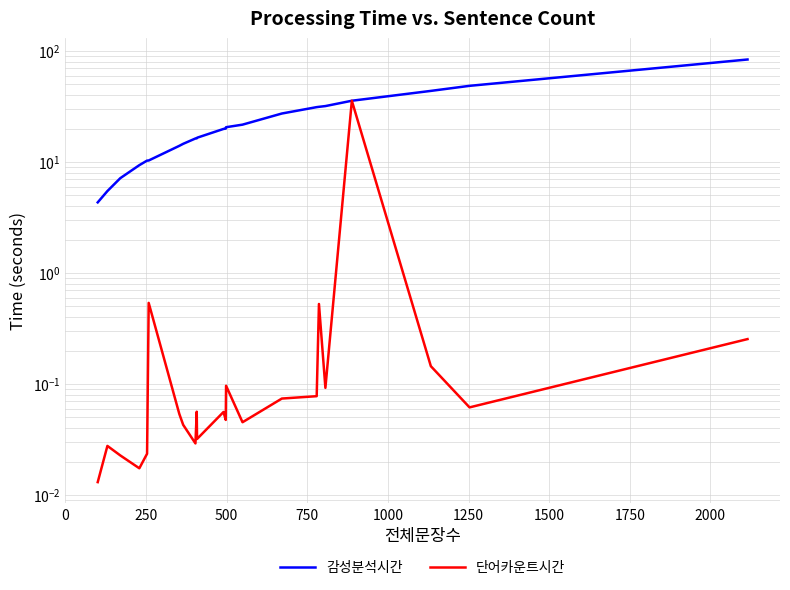

What is the difference between the maximum and minimum values in the 단어카운트시간 series?

35.7